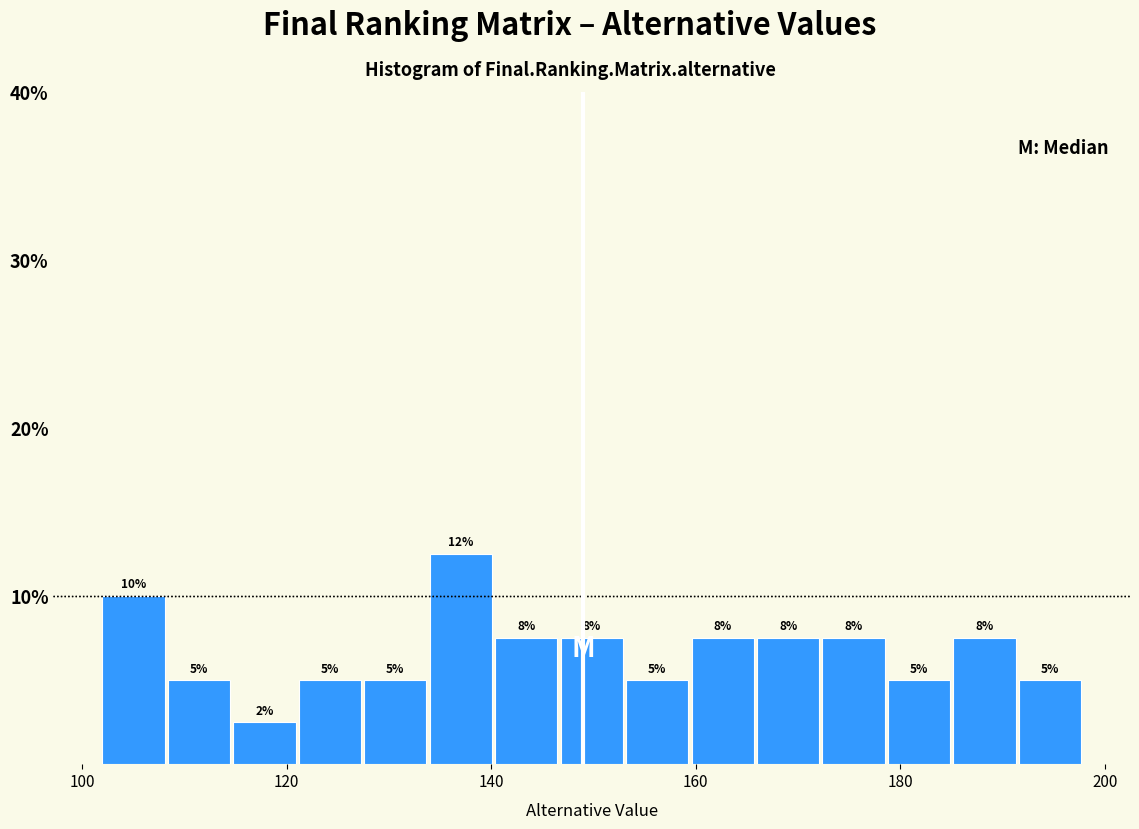

Around what value on the x-axis is the tallest bar? Give the approximate position of its centre, as read against the axis.

138